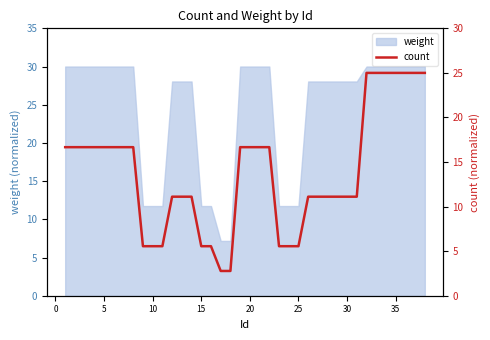

What is the lowest value of the weight series?

7.2